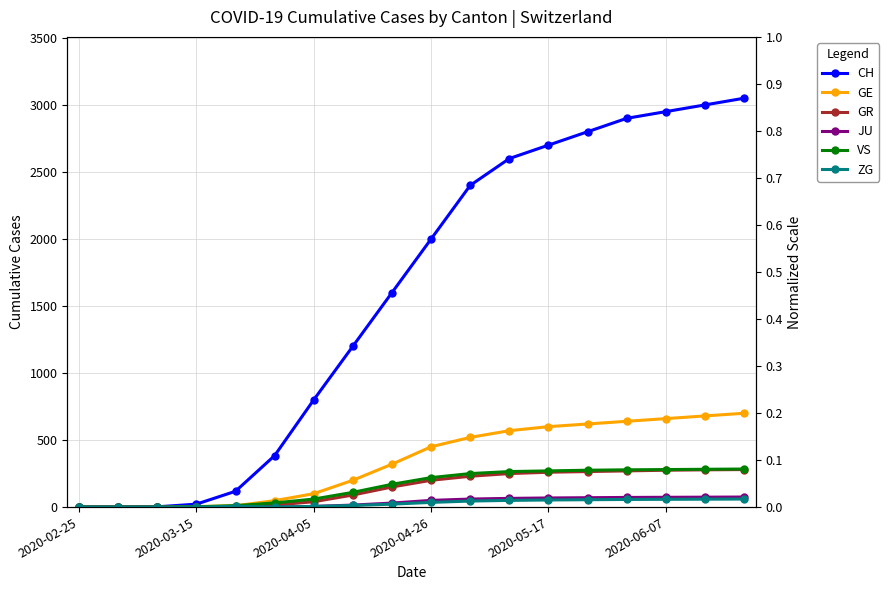

At which label does CH first exceed 2000?

10